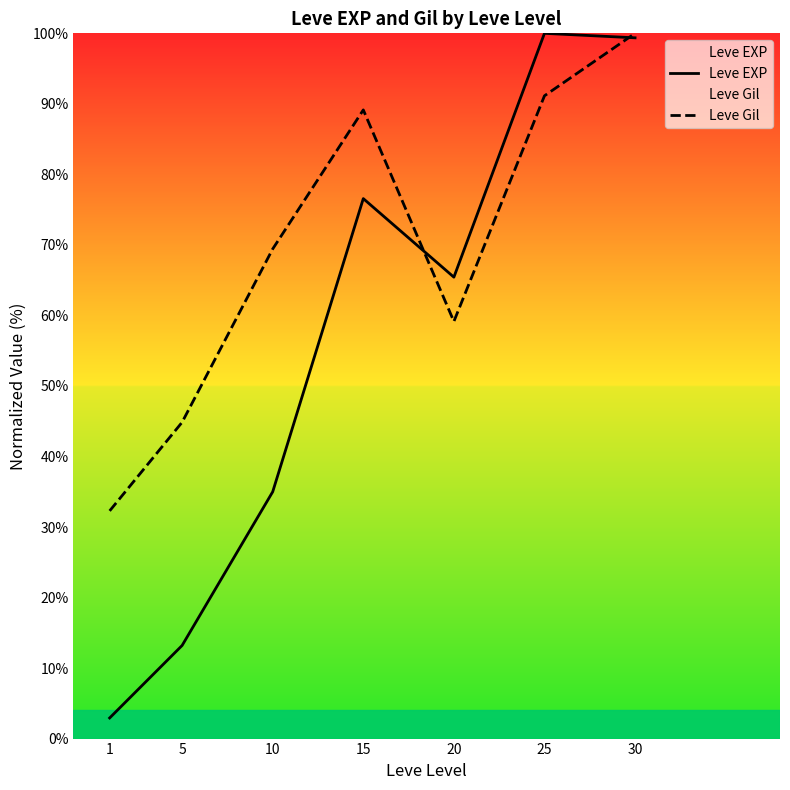

Which series ends up on top after the final intersection of Leve Gil and Leve EXP?

Leve Gil